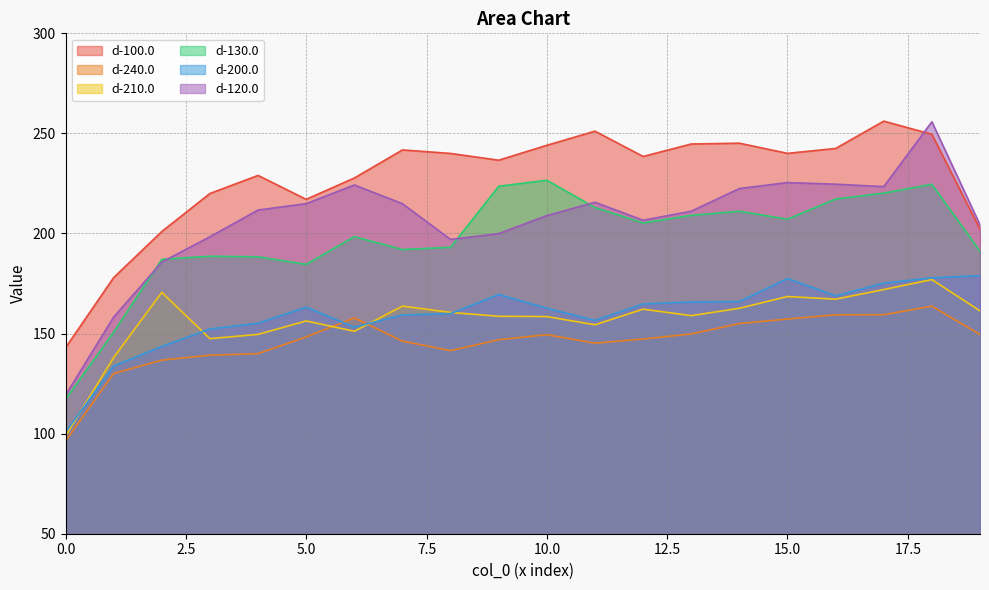

The d-130.0 series shows 275.3 at 2. True or false?

False